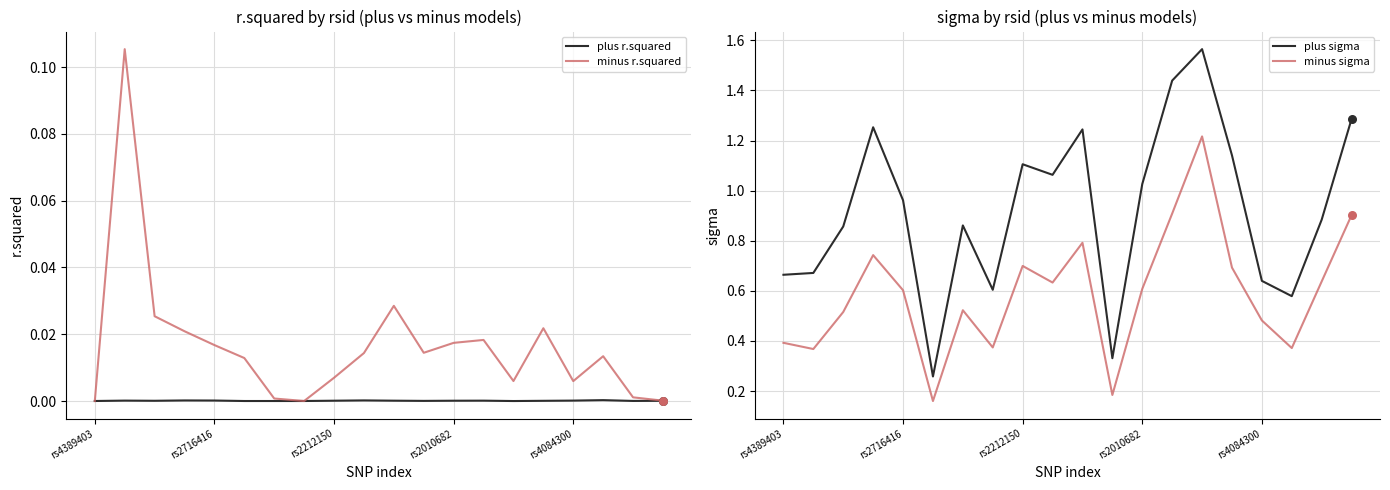

At which category is the sum across all series the highest?

14